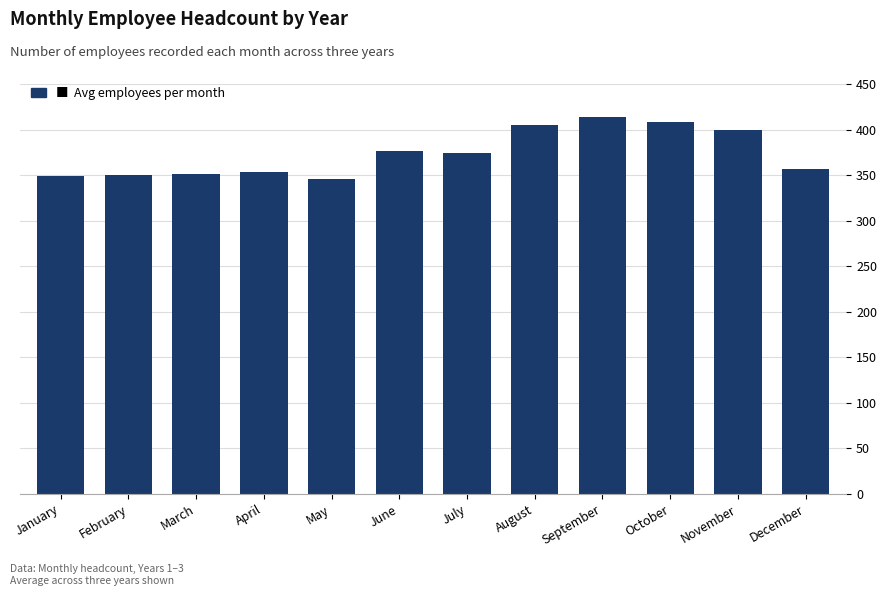

The value at November is 399.0. True or false?

True